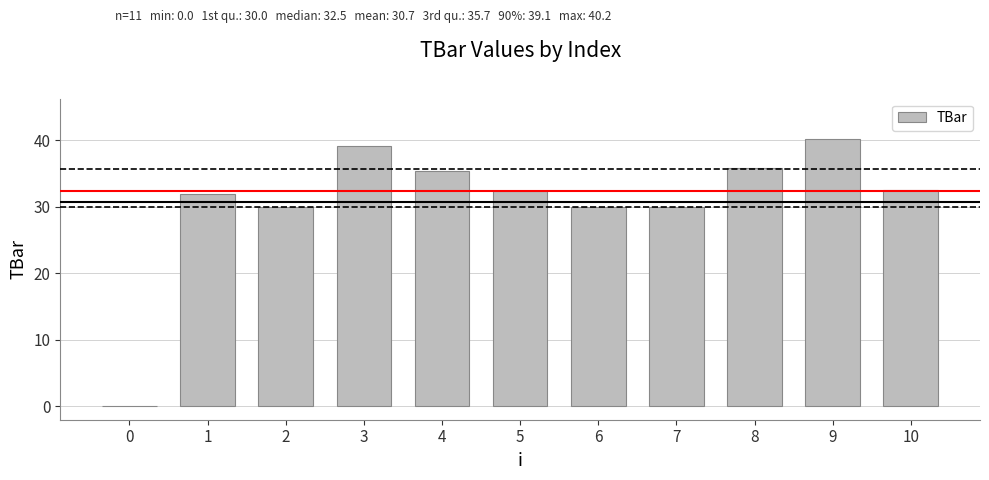

How many positive values are there?

10